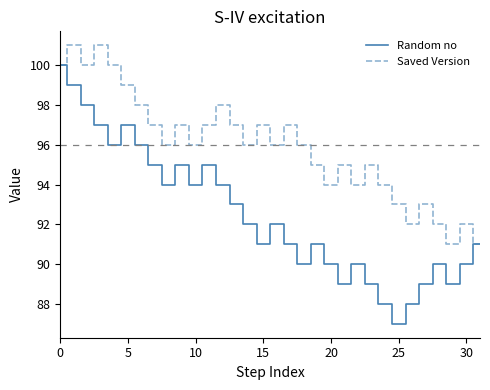

Which series has the largest total across all categories?

Saved Version